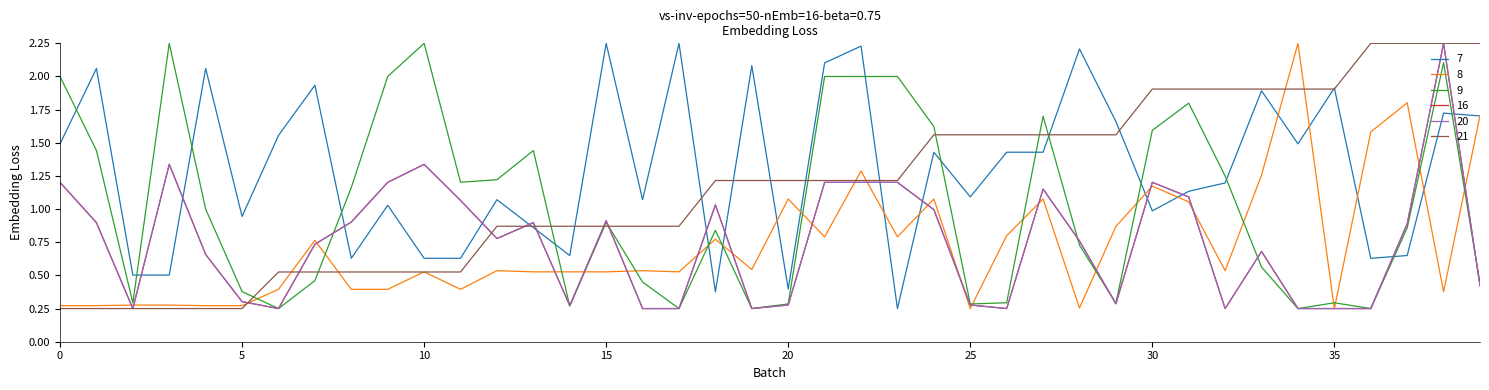

Does the chart display data point markers on the line(s)?

No